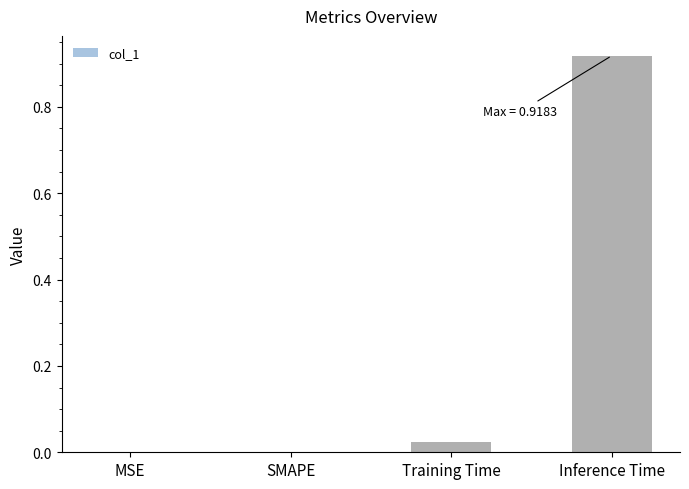

True or false: the data shows 0.4 at SMAPE.

False